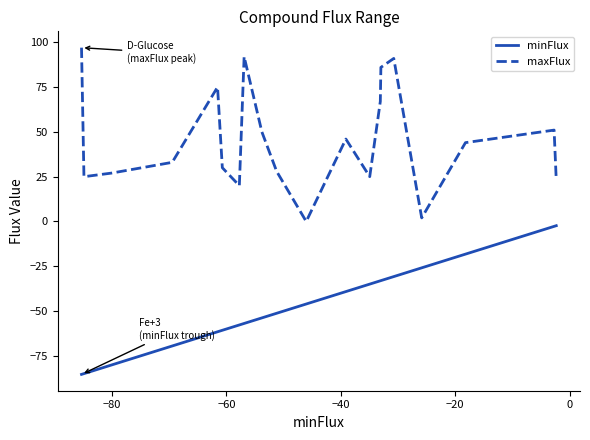

Which series has the largest total across all categories?

maxFlux